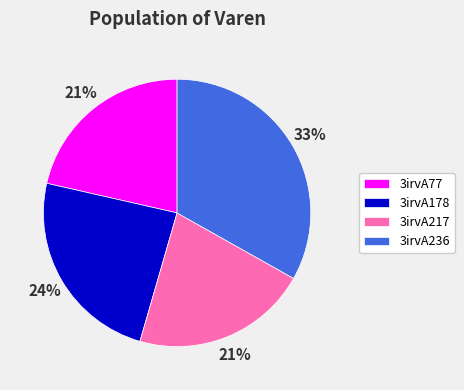

To the nearest percent, what portion does 3irvA217 represent?

21%